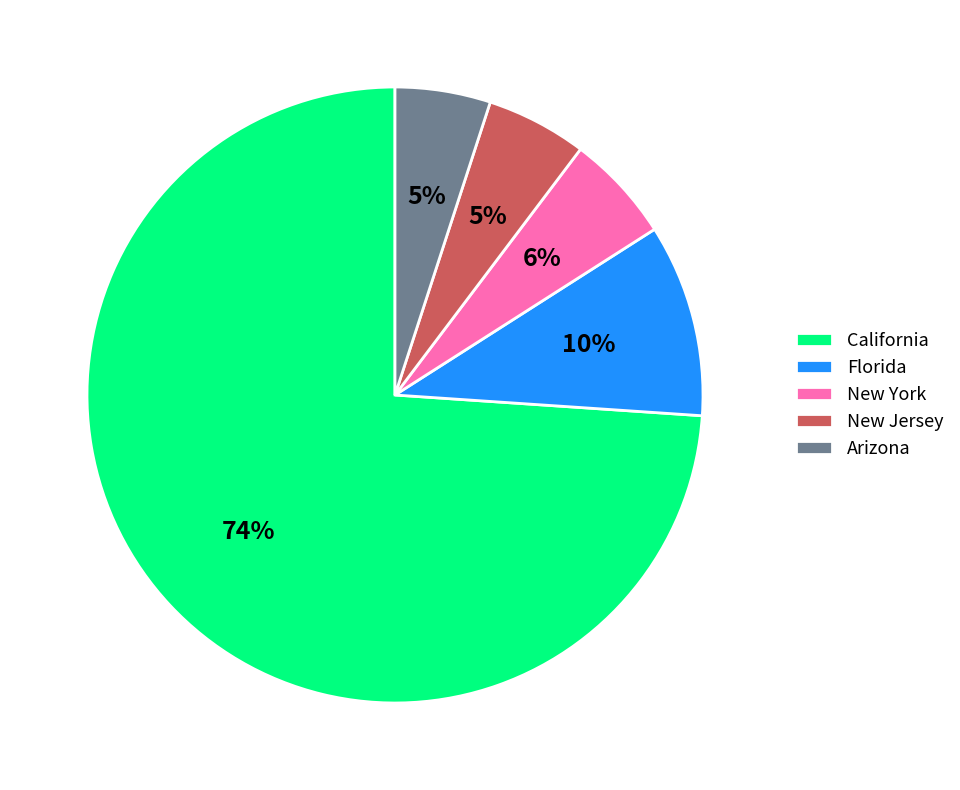

Combined, do New Jersey and New York account for over 50%?

No